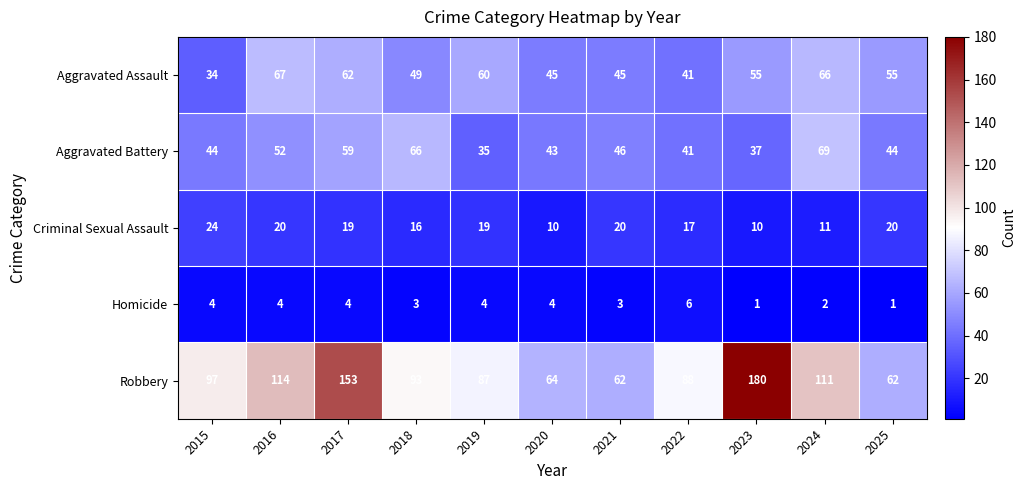

True or false: Aggravated Battery has a value of 44 at 2015.

True